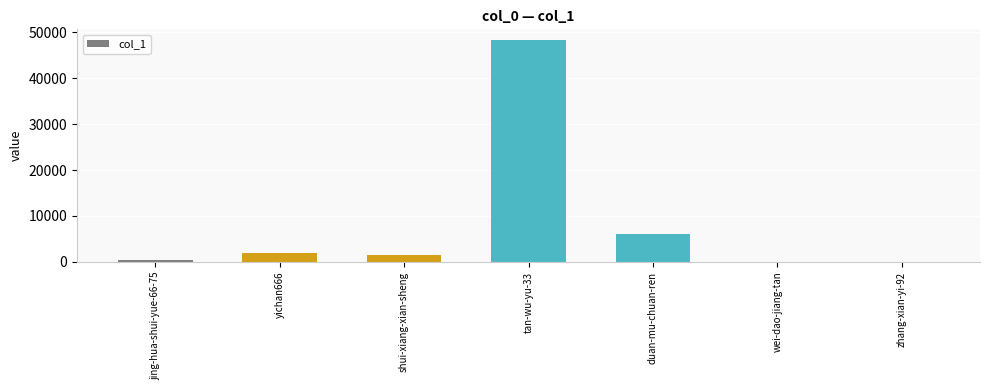

What is the greatest value displayed?

48261